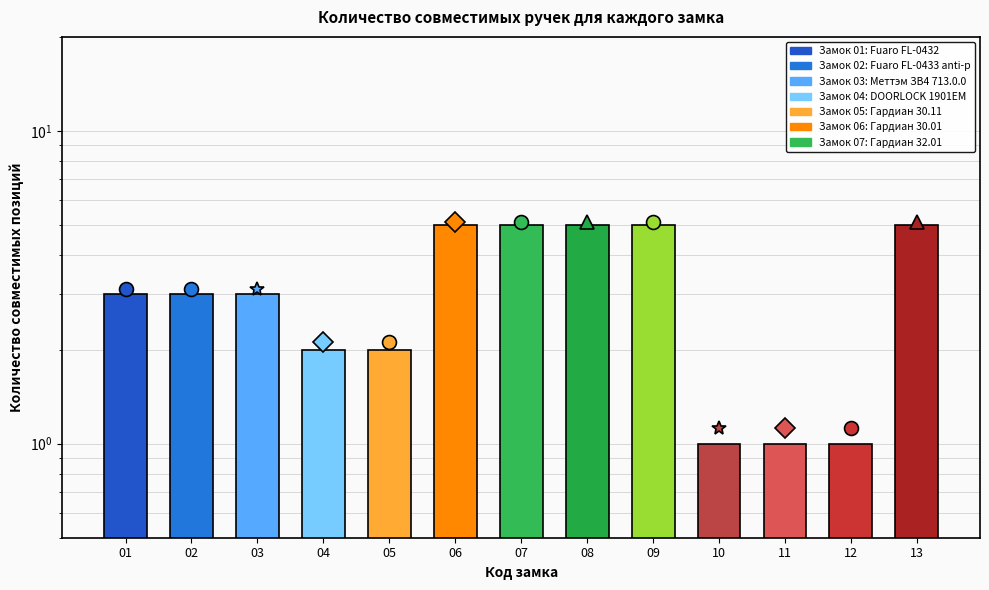

How many series are shown in this chart?

1